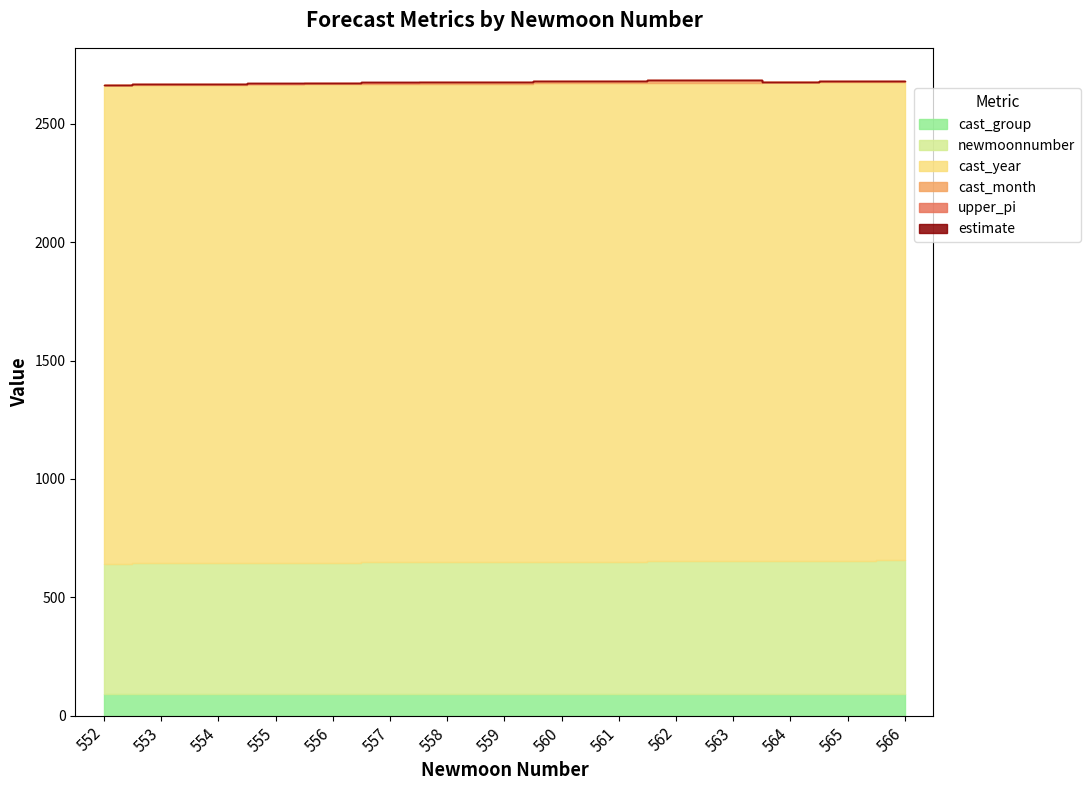

How many lines are shown in the chart?

6